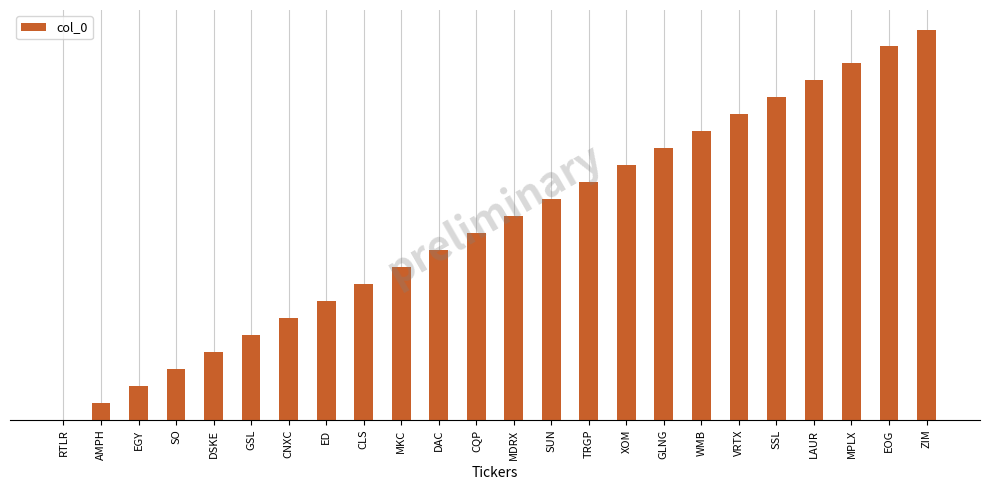

The chart shows a value of 15 at XOM. True or false?

True